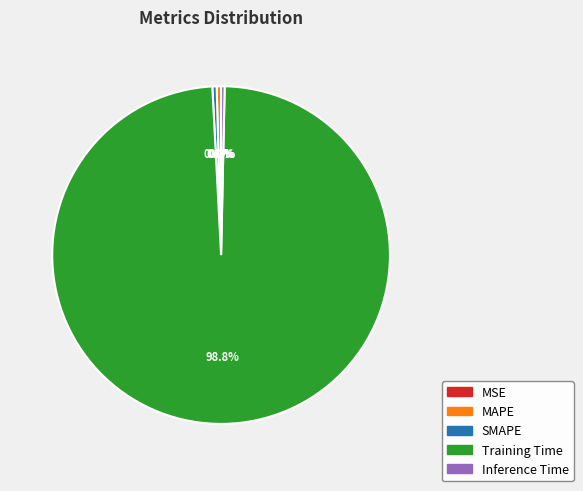

To the nearest percent, what is the average slice percentage?

20%